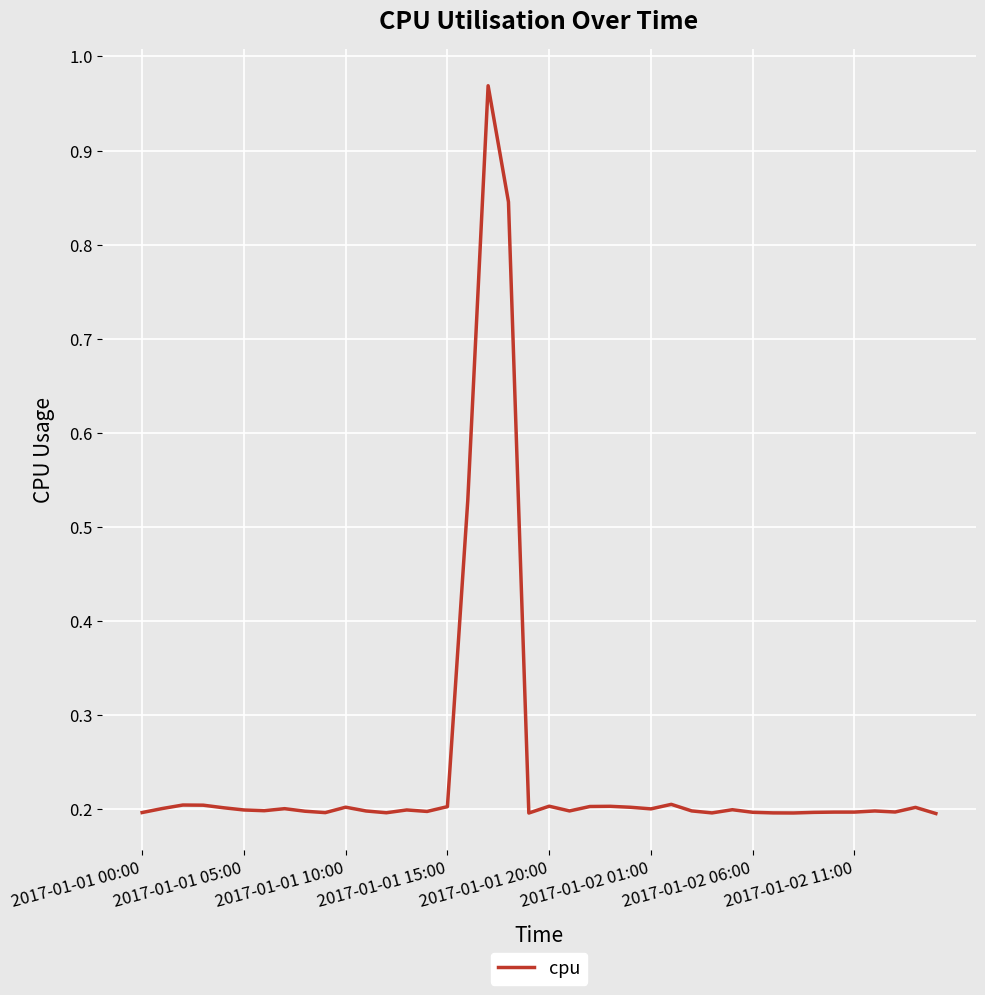

Which category has the lowest value across all series?

39